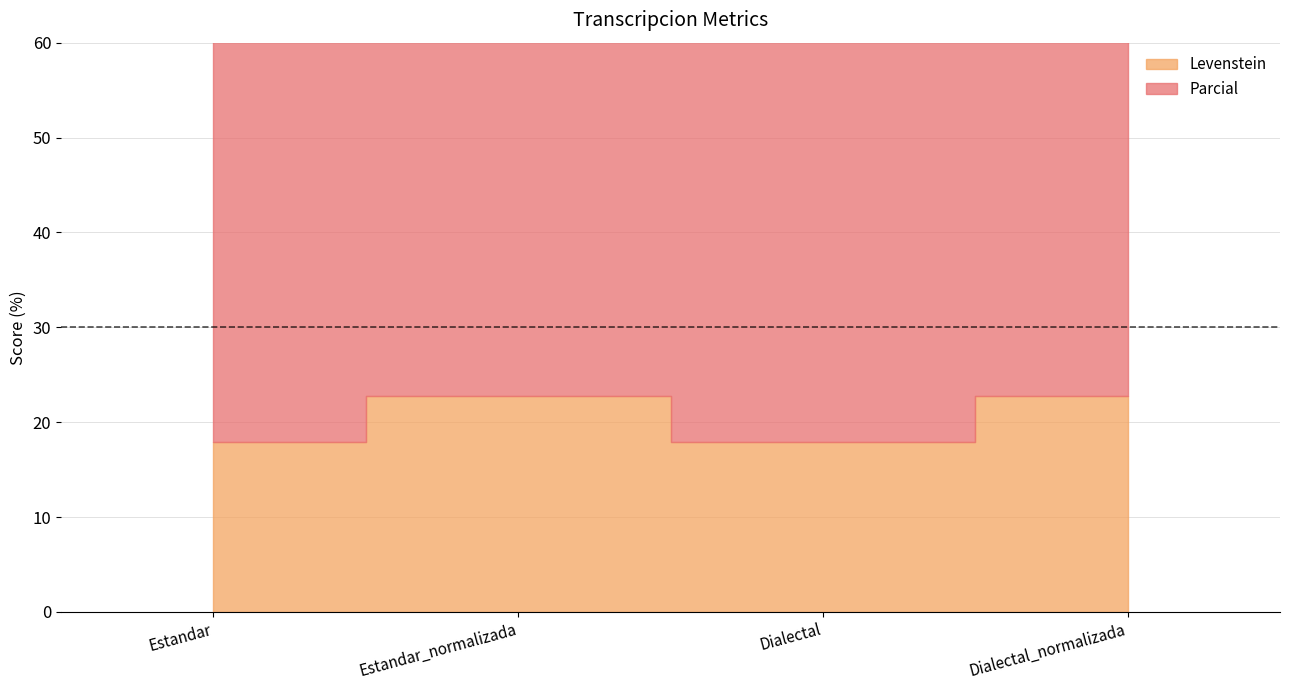

How many interior local valleys does the Parcial series have?

1